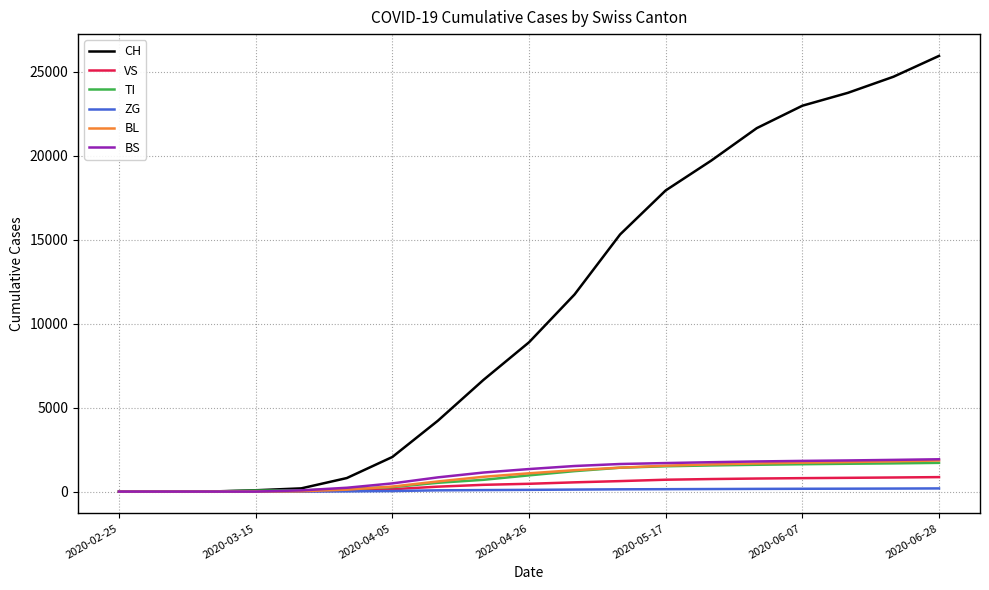

Which series has the widest spread of values?

CH